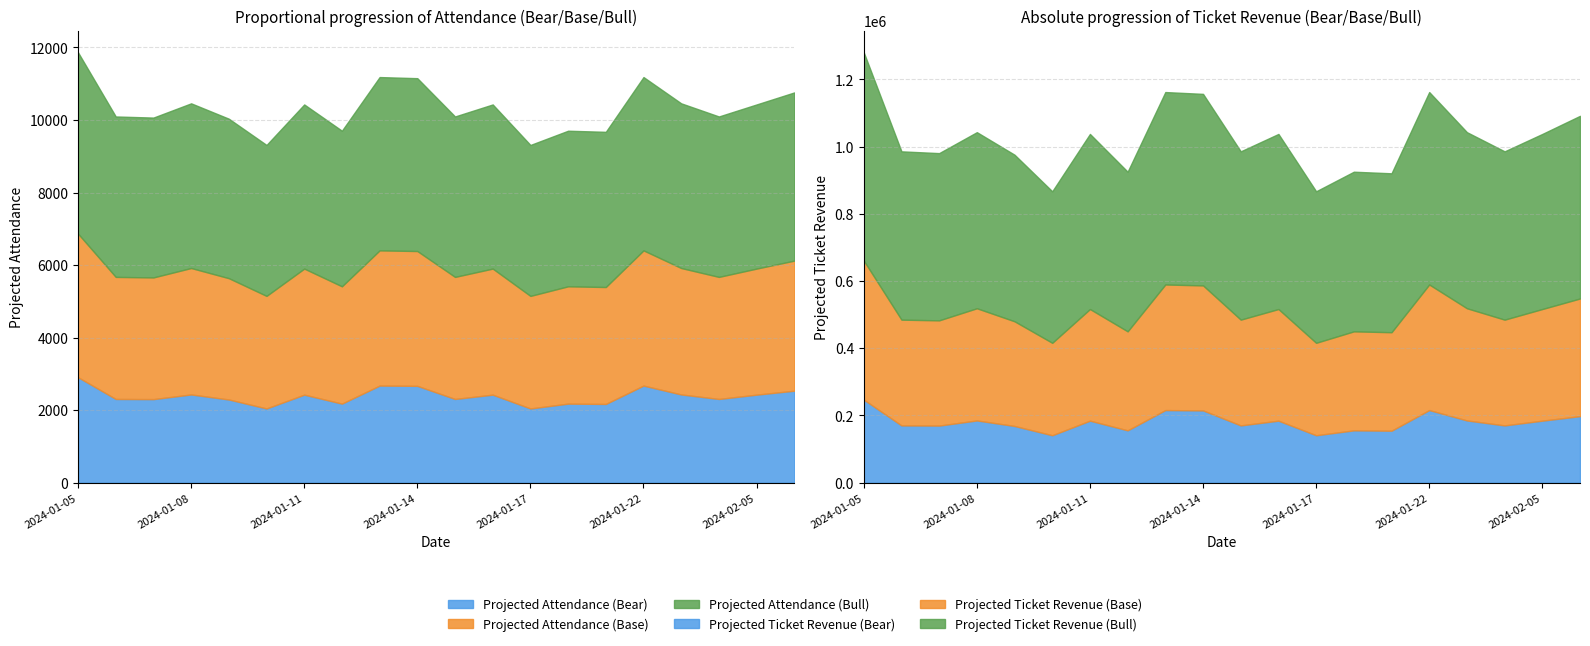

List the series in order of their peak value, highest first.

Projected Ticket Revenue (Bull), Projected Ticket Revenue (Base), Projected Ticket Revenue (Bear), Projected Attendance (Bull), Projected Attendance (Base), Projected Attendance (Bear)